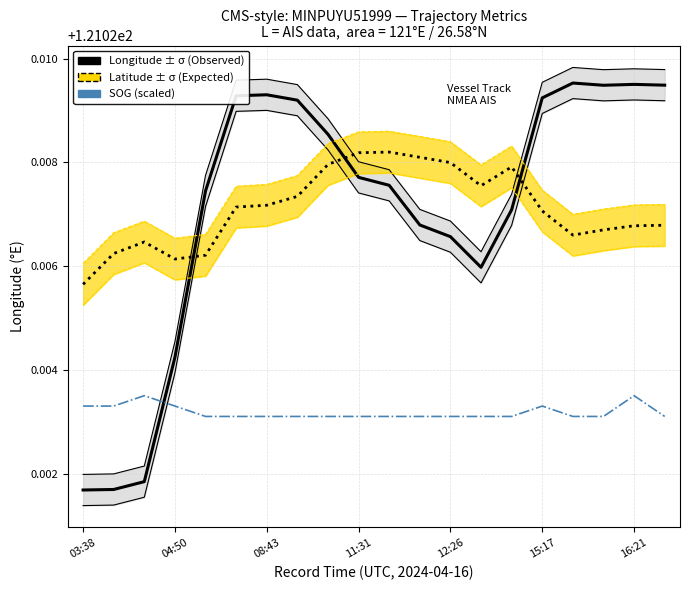

What is the sum of the SOG (scaled) values at 15 and 10?

242.0